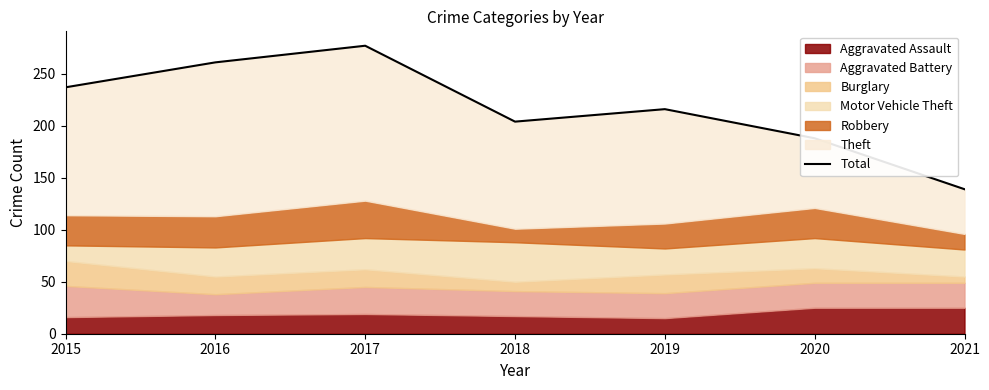

Where is the first local maximum?

2017